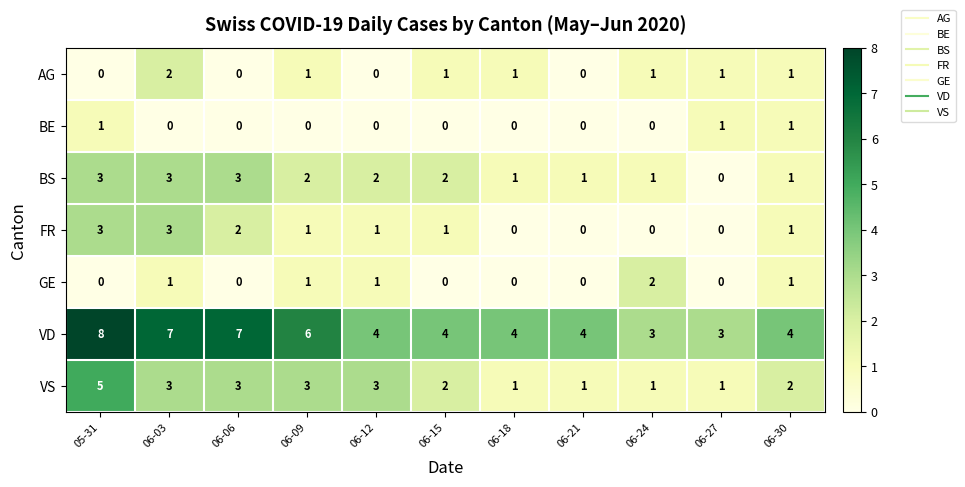

What is the difference between the maximum and minimum values in the FR series?

3